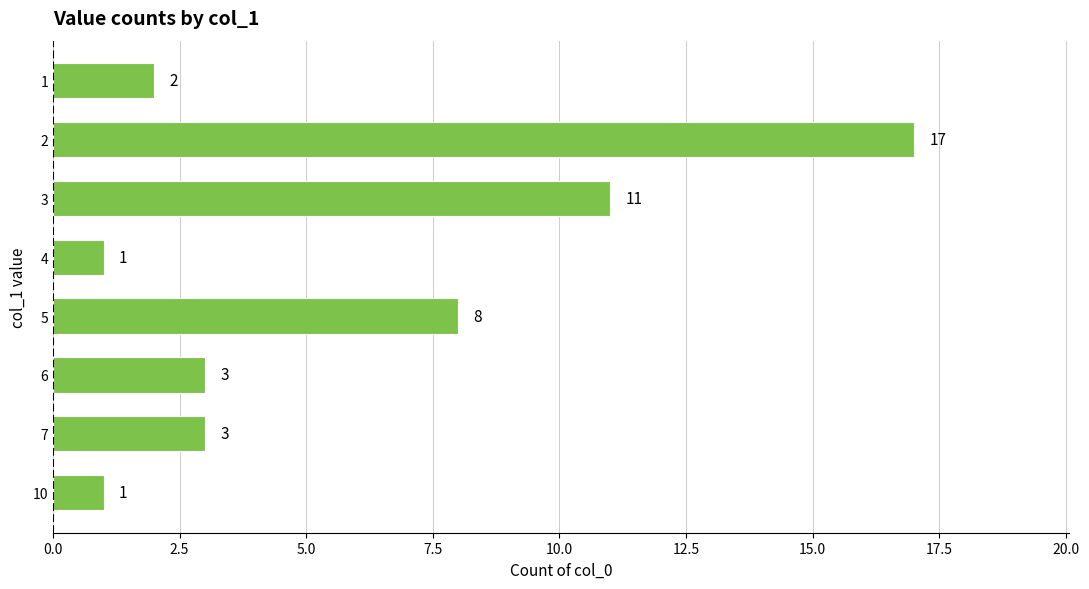

How many data points are less than 3?

3